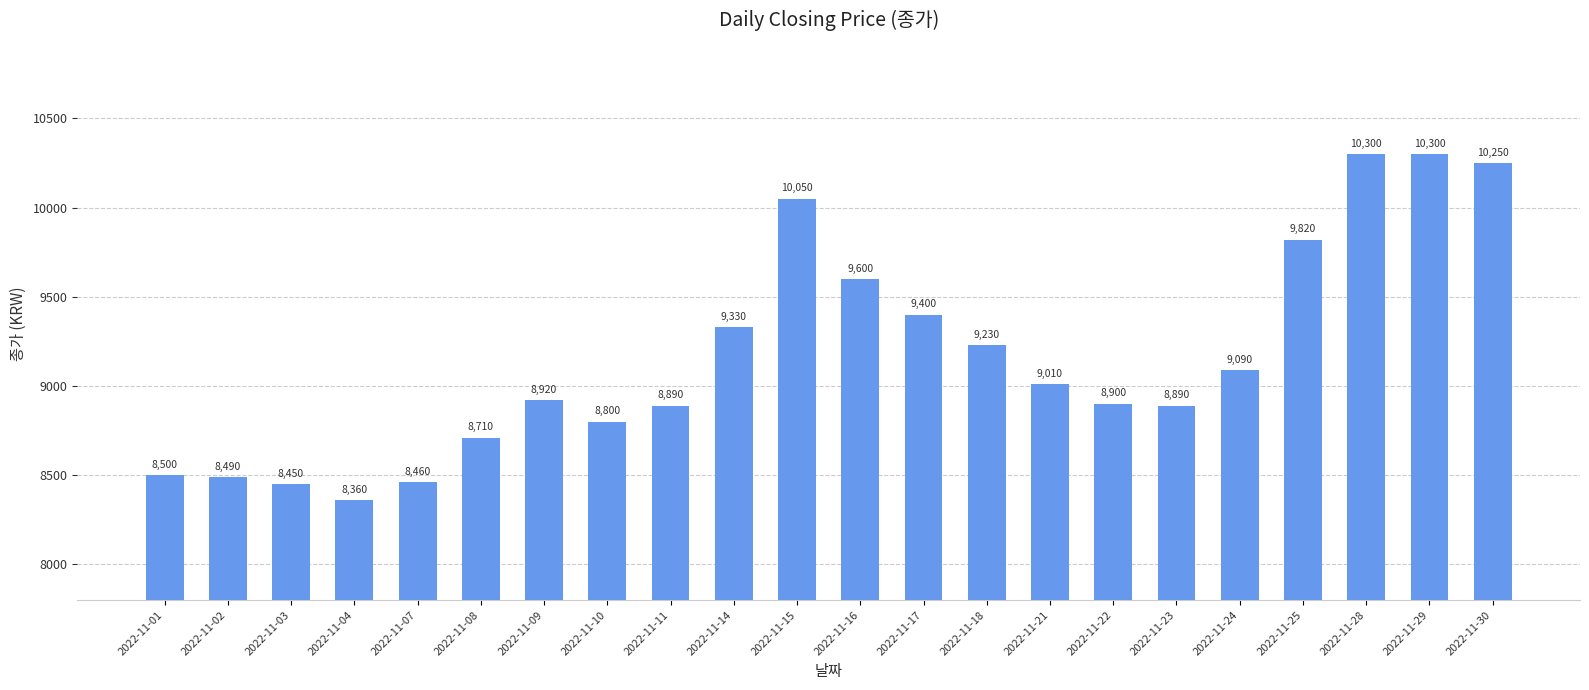

Reading left to right, list all the values displayed in this chart.

2022-11-01=8500	2022-11-02=8490	2022-11-03=8450	2022-11-04=8360	2022-11-07=8460	2022-11-08=8710	2022-11-09=8920	2022-11-10=8800	2022-11-11=8890	2022-11-14=9330	2022-11-15=10050	2022-11-16=9600	2022-11-17=9400	2022-11-18=9230	2022-11-21=9010	2022-11-22=8900	2022-11-23=8890	2022-11-24=9090	2022-11-25=9820	2022-11-28=10300	2022-11-29=10300	2022-11-30=10250